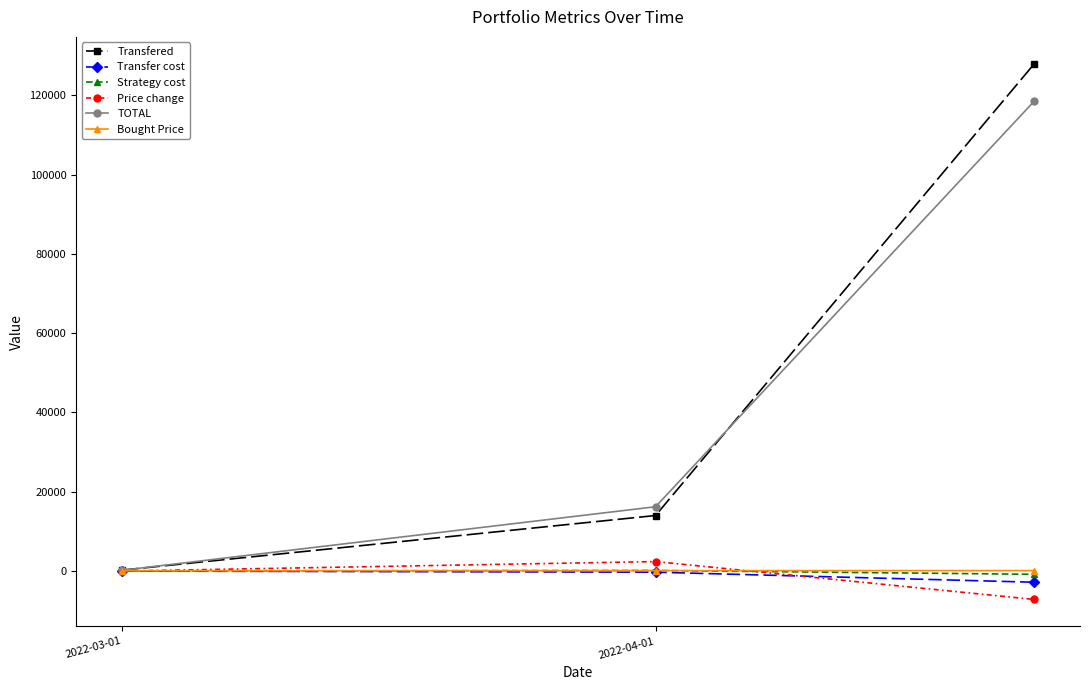

Which series has the widest spread of values?

Transfered